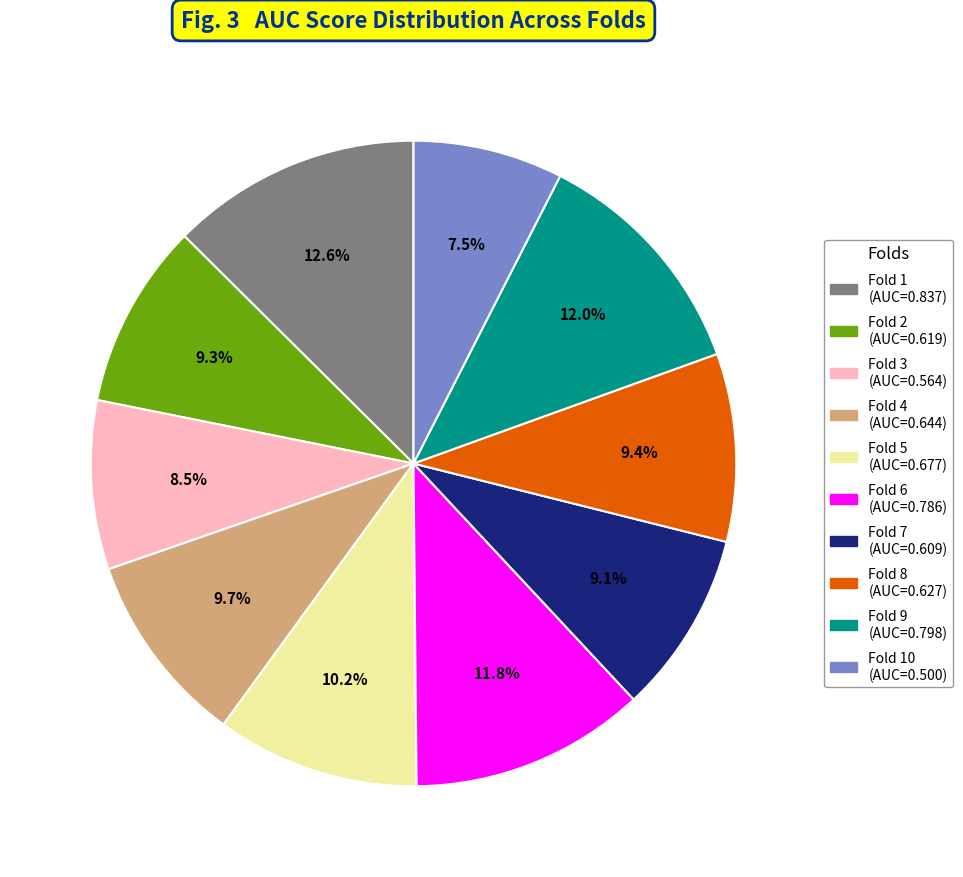

Is there a majority slice in this chart?

No